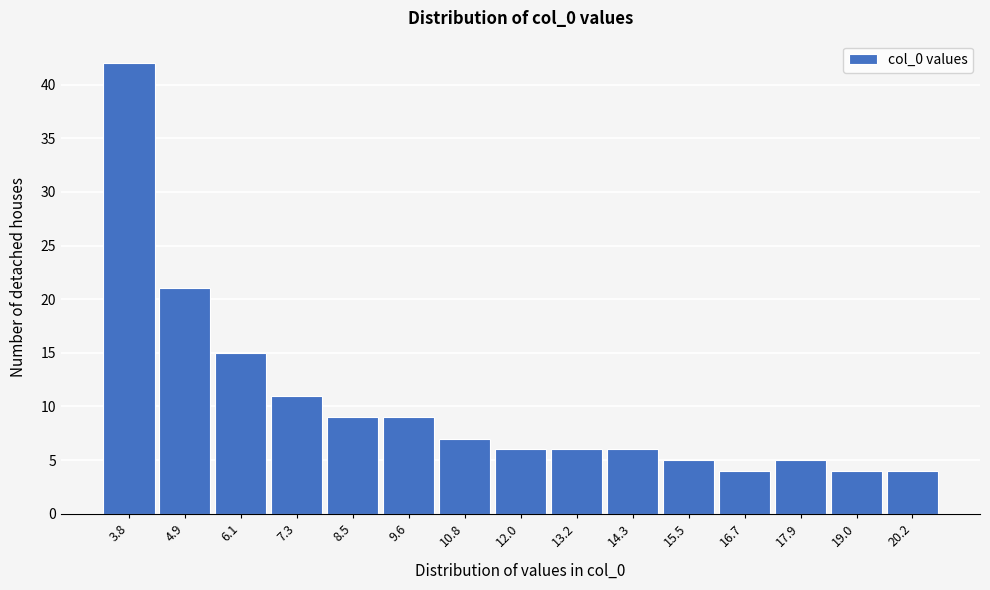

Reading left to right, extract all data points from this chart.

3.8=42	4.9=21	6.1=15	7.3=11	8.5=9	9.6=9	10.8=7	12.0=6	13.2=6	14.3=6	15.5=5	16.7=4	17.9=5	19.0=4	20.2=4